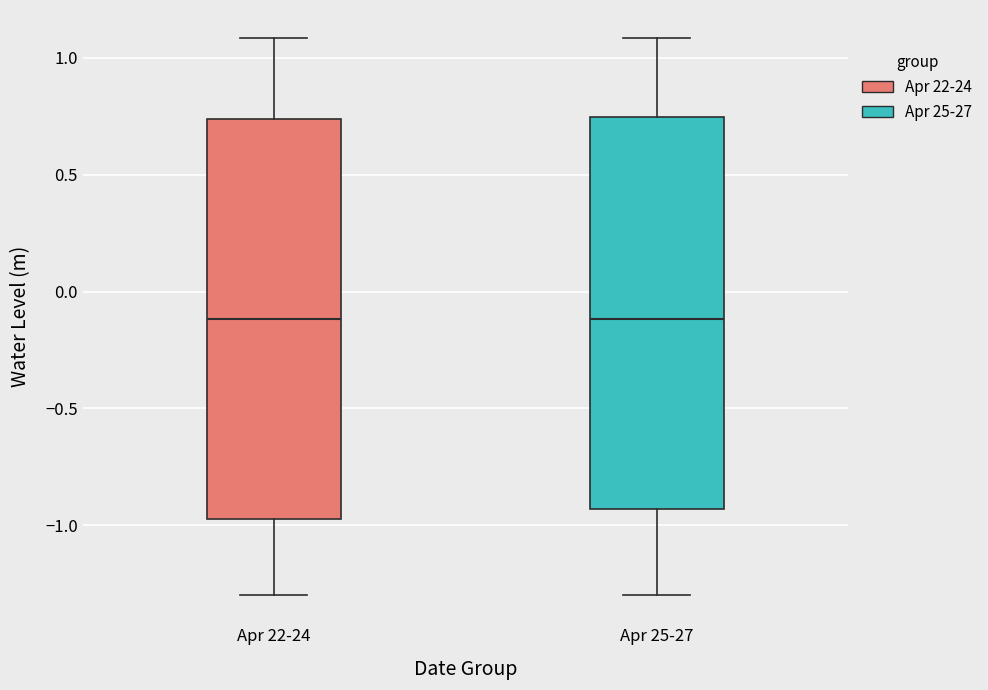

Where does the median line of the box for Apr 22-24 sit on the y-axis? The values are not printed on the chart, so give them approximately, as read against the axis.

-0.10